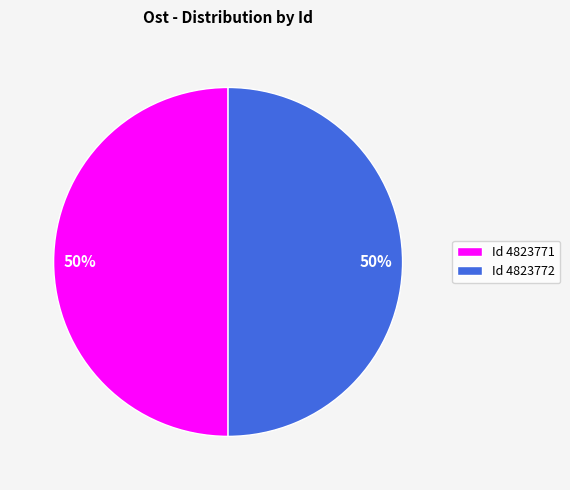

The Id 4823772 slice represents 50% of the pie. True or false?

True